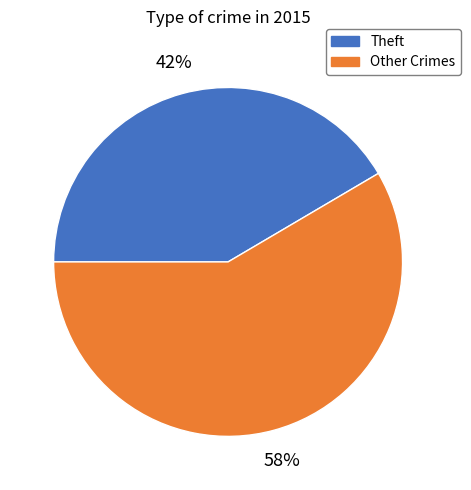

Is there any slice that represents more than half of the pie?

Yes